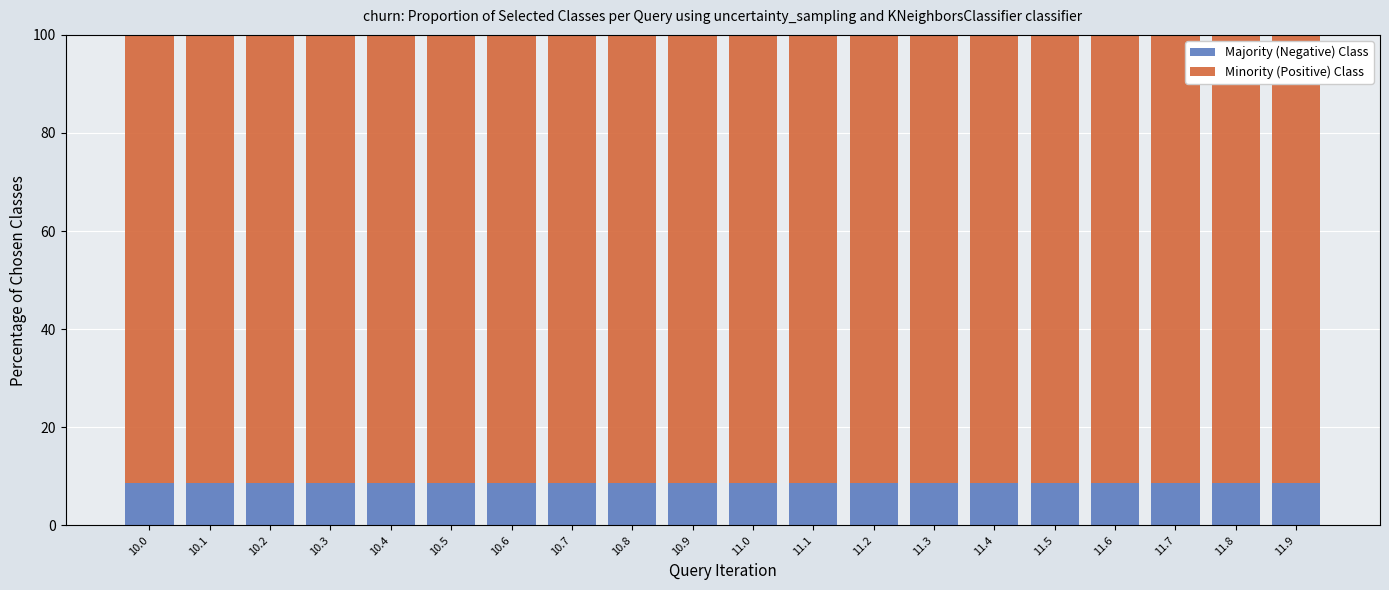

What is the average value of the Majority (Negative) Class series?

8.7